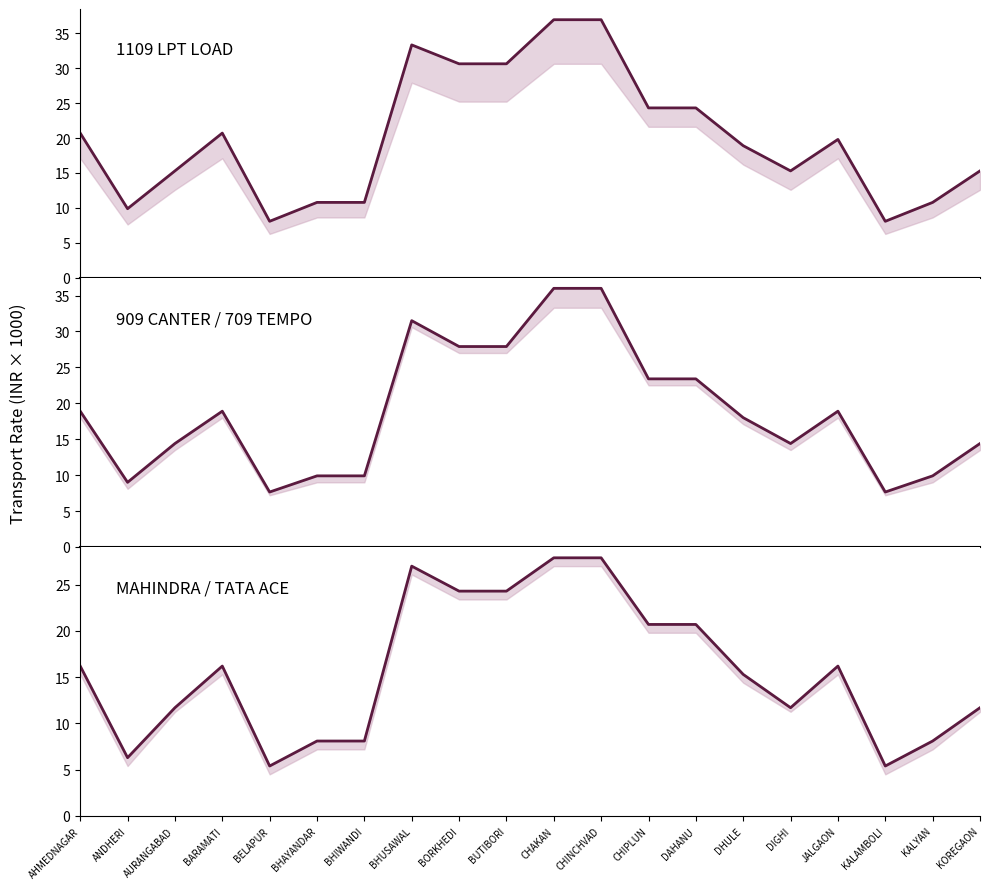

What is the sum of all 1109 LPT LOAD (old) line values?

401.4